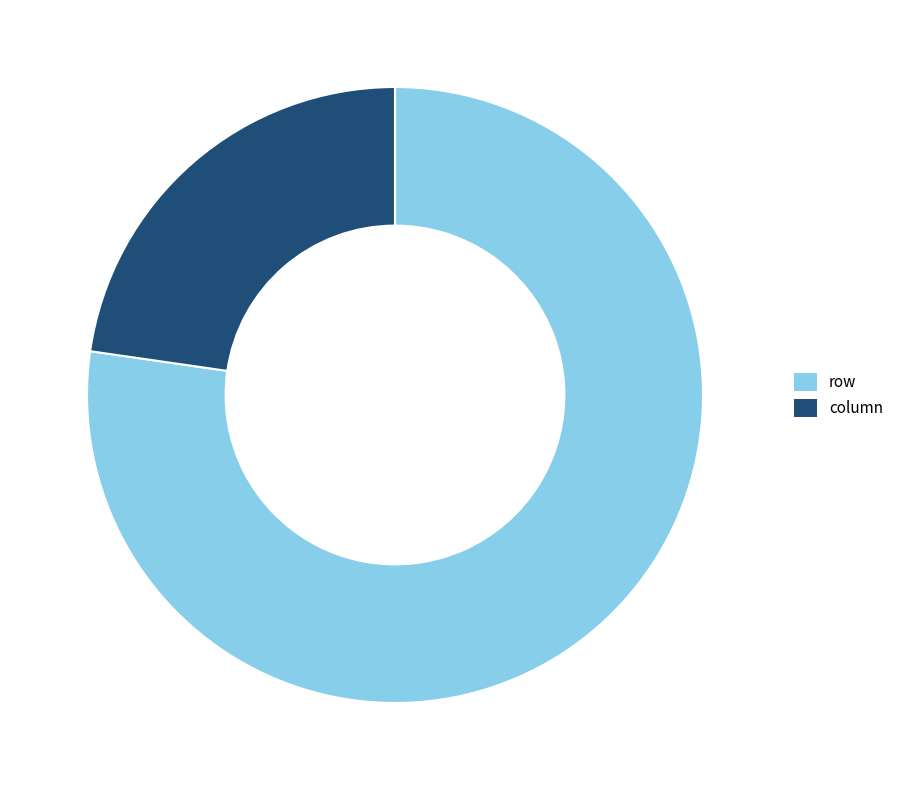

Do column and row together represent more than half of the pie?

Yes